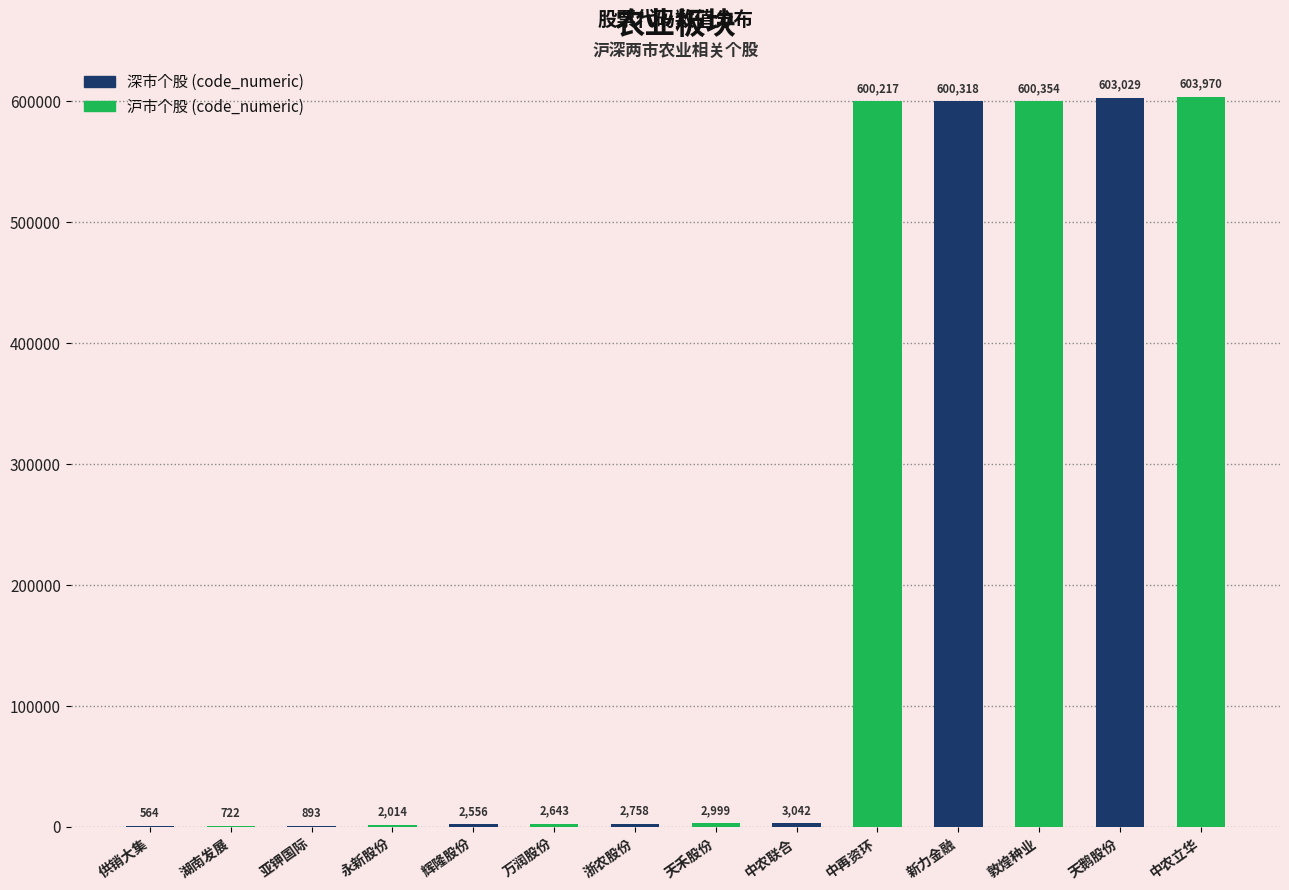

Is it true that the value at 湖南发展 is 722?

True